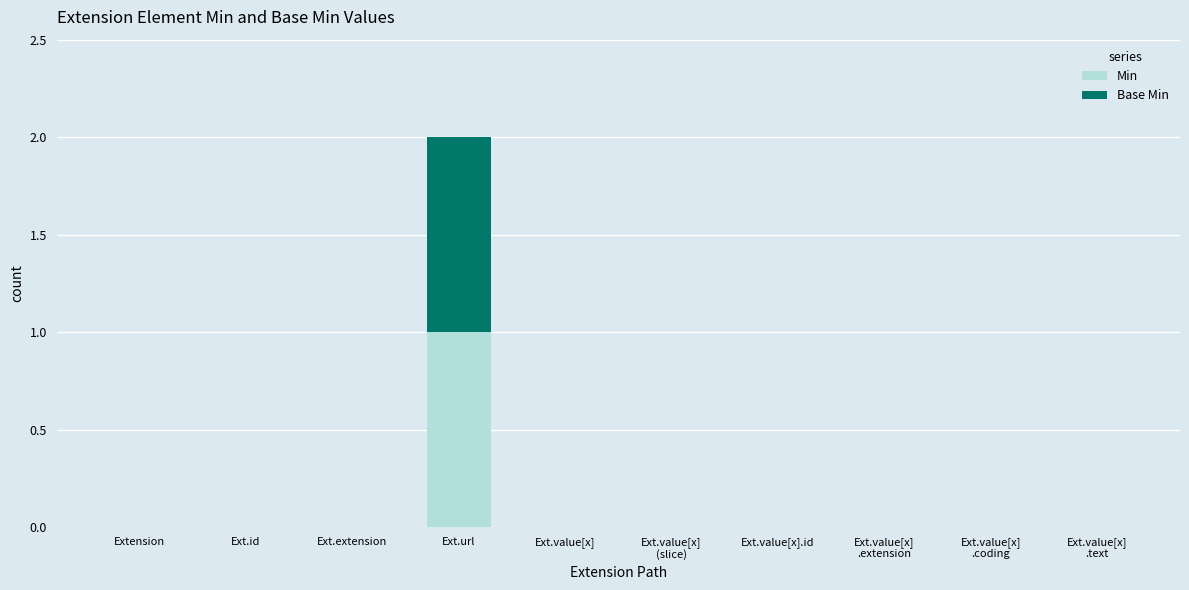

Which category has the highest value in the Min series?

Ext.url